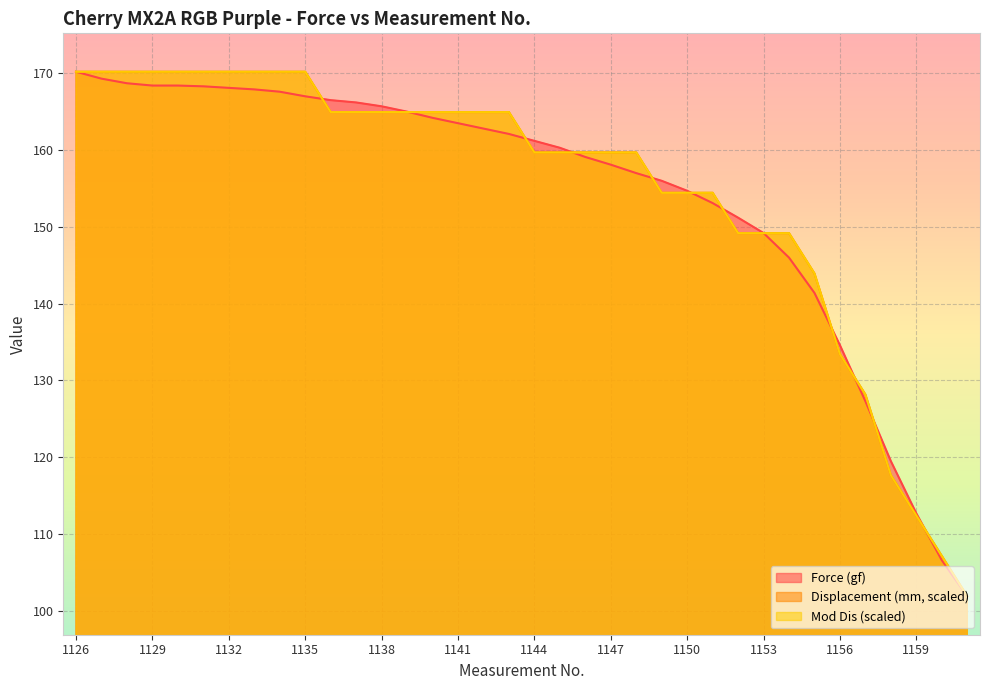

Reading left to right, list all the values displayed in this chart.

Force (gf): 170.2	169.3	168.7	168.4	168.4	168.3	168.1	167.9	167.6	167.0	166.5	166.2	165.7	165.0	164.2	163.5	162.8	162.1	161.2	160.3	159.1	158.1	157.0	156.0	154.7	153.1	151.2	149.2	146.0	141.4	134.6	127.3	119.5	112.7	106.6	101.9
Displacement (mm): 170.2	170.2	170.2	170.2	170.2	170.2	170.2	170.2	170.2	170.2	164.9	164.9	164.9	164.9	164.9	164.9	164.9	164.9	159.7	159.7	159.7	159.7	159.7	154.4	154.4	154.4	149.2	149.2	149.2	143.9	133.4	128.2	117.7	112.4	107.2	101.9
Mod Dis: 170.2	170.2	170.2	170.2	170.2	170.2	170.2	170.2	170.2	170.2	164.9	164.9	164.9	164.9	164.9	164.9	164.9	164.9	159.7	159.7	159.7	159.7	159.7	154.4	154.4	154.4	149.2	149.2	149.2	143.9	133.4	128.2	117.7	112.4	107.2	101.9